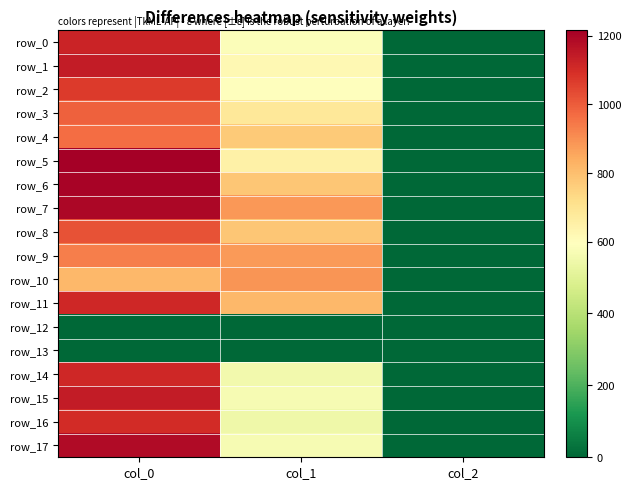

Count the row_1 values in the range 2 to 1140.

3